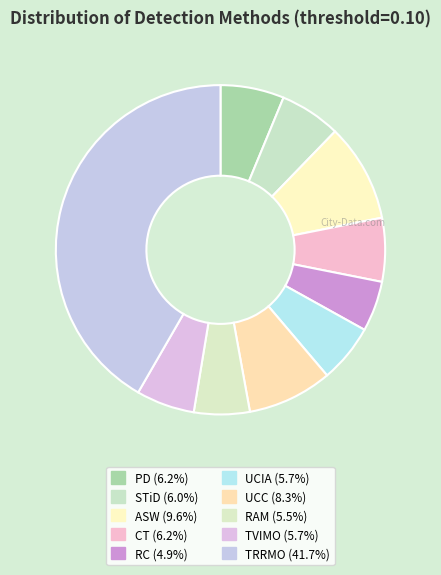

Is the sum of PD and RC greater than half?

No